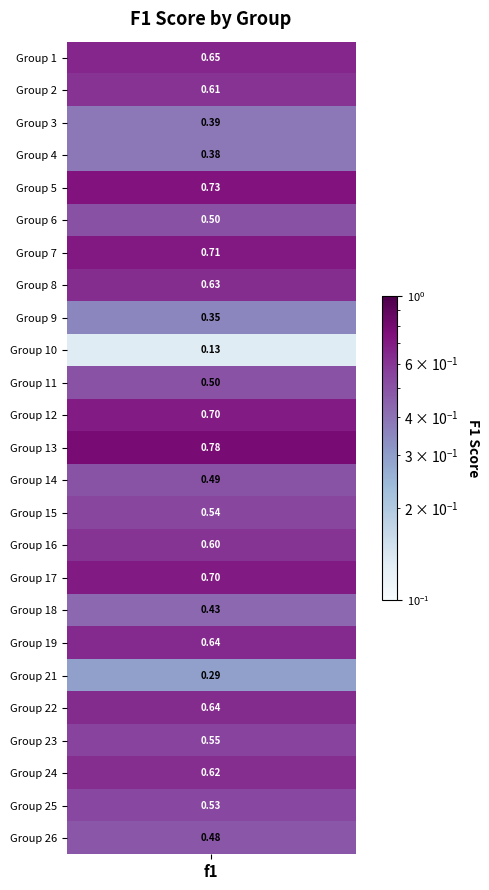

What value does the data have at 1?

0.7